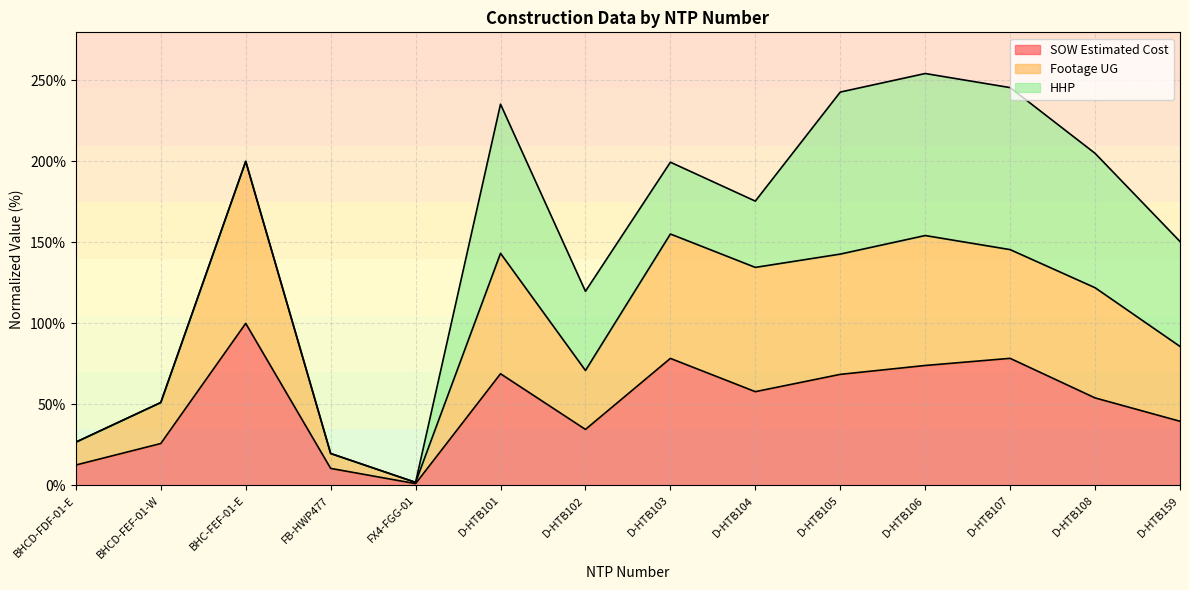

The value of SOW Estimated Cost at FB-HWP477 is 10.5. True or false?

True